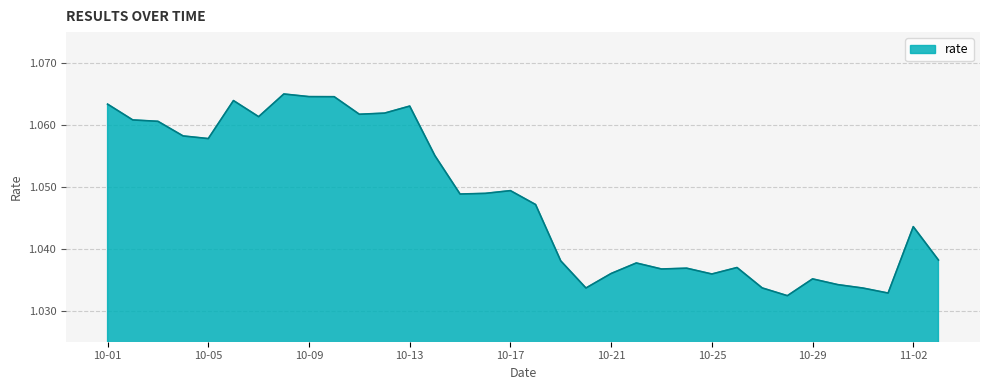

Rank the categories by value from highest to lowest.

2021-10-08, 2021-10-09, 2021-10-10, 2021-10-06, 2021-10-01, 2021-10-13, 2021-10-12, 2021-10-11, 2021-10-07, 2021-10-02, 2021-10-03, 2021-10-04, 2021-10-05, 2021-10-14, 2021-10-17, 2021-10-16, 2021-10-15, 2021-10-18, 2021-11-02, 2021-11-03, 2021-10-19, 2021-10-22, 2021-10-26, 2021-10-24, 2021-10-23, 2021-10-21, 2021-10-25, 2021-10-29, 2021-10-30, 2021-10-27, 2021-10-20, 2021-10-31, 2021-11-01, 2021-10-28